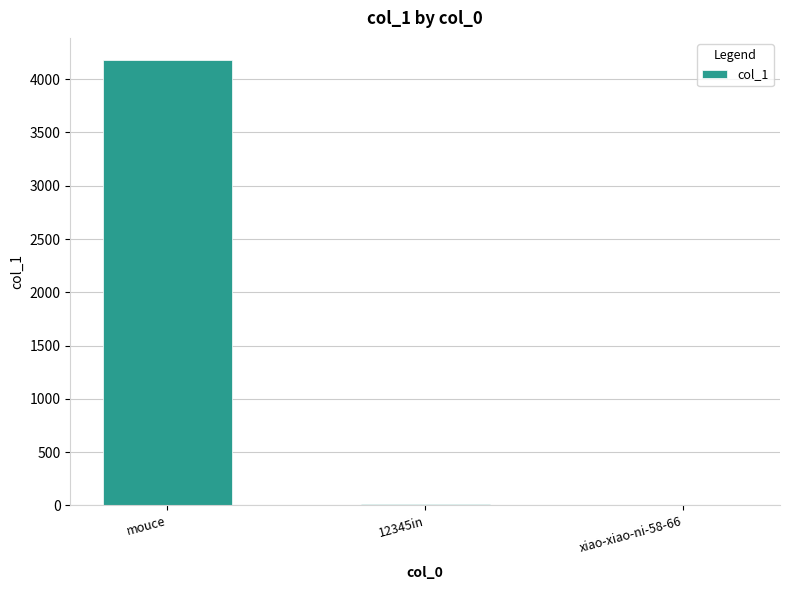

Between mouce and 12345in, which is larger?

mouce